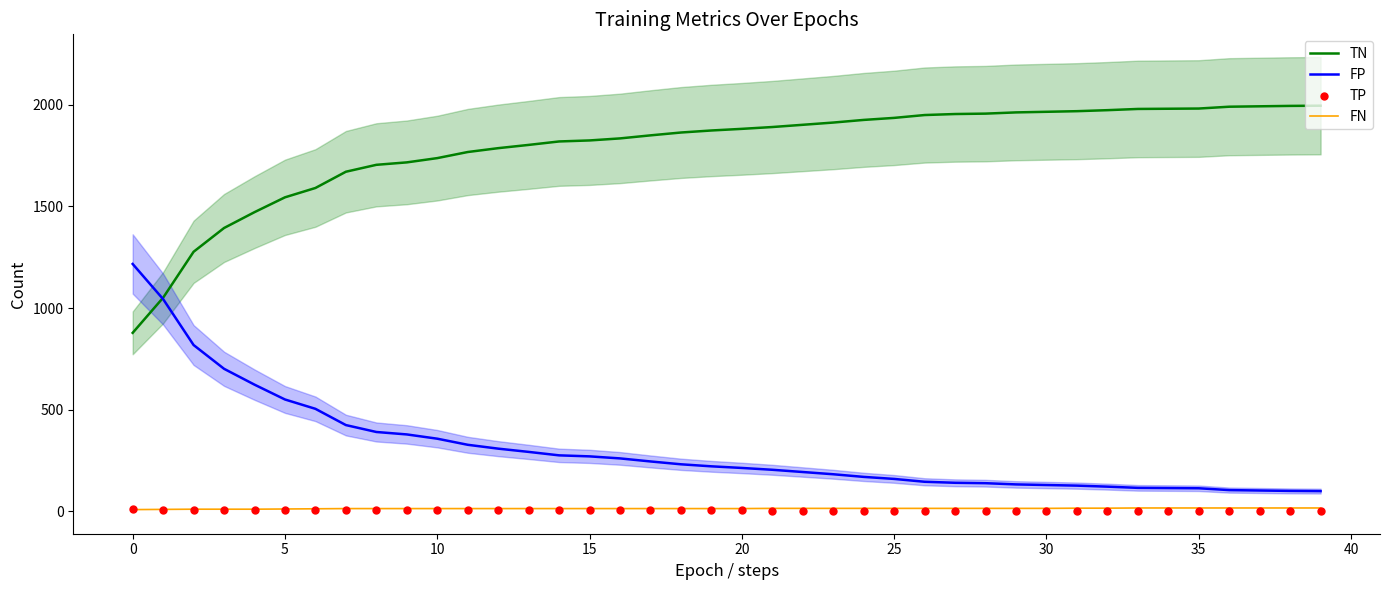

At how many categories does at least one series exceed 1284?

37